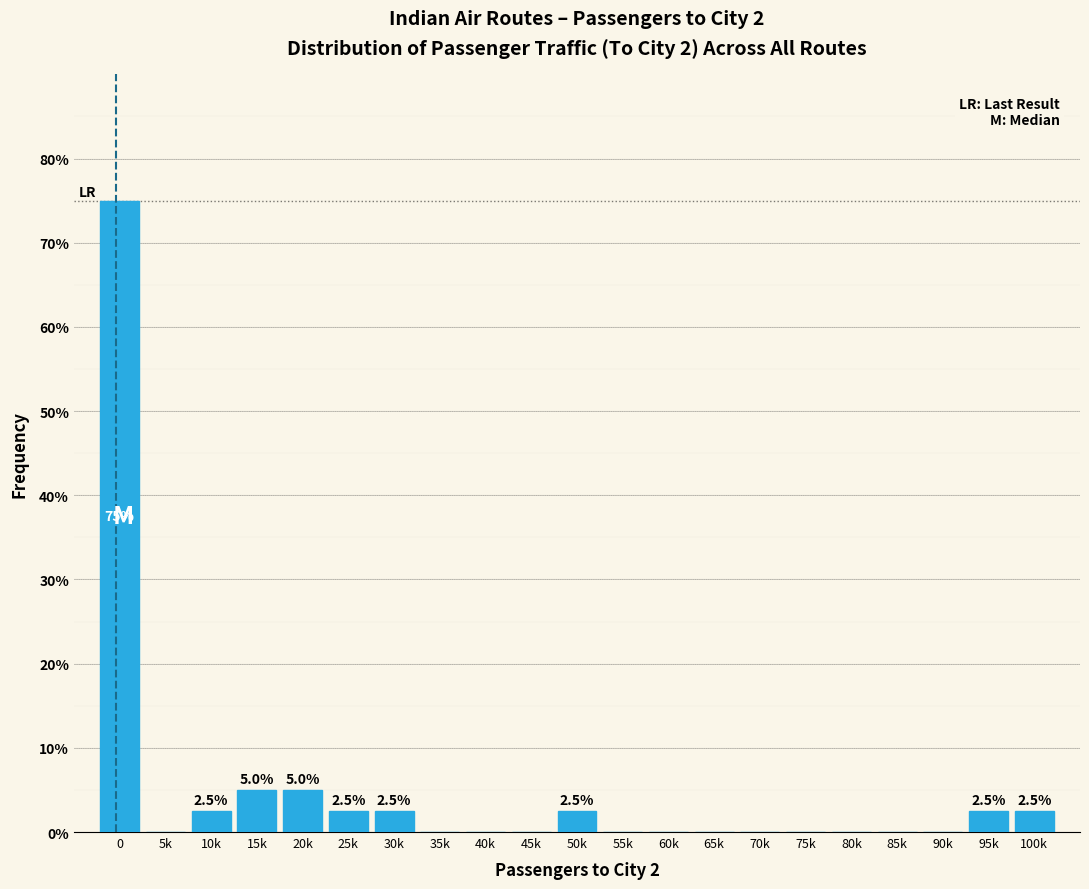

Reading left to right, extract all data points from this chart.

0=75.0	5k=0.0	10k=2.5	15k=5.0	20k=5.0	25k=2.5	30k=2.5	35k=0.0	40k=0.0	45k=0.0	50k=2.5	55k=0.0	60k=0.0	65k=0.0	70k=0.0	75k=0.0	80k=0.0	85k=0.0	90k=0.0	95k=2.5	100k=2.5